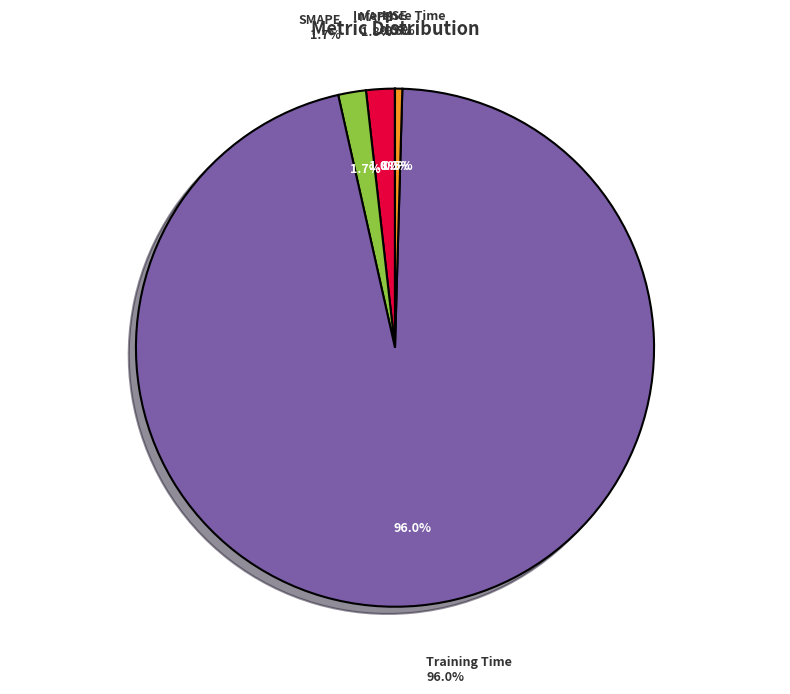

To the nearest percent, what is the difference between the largest and smallest slice percentages?

96%